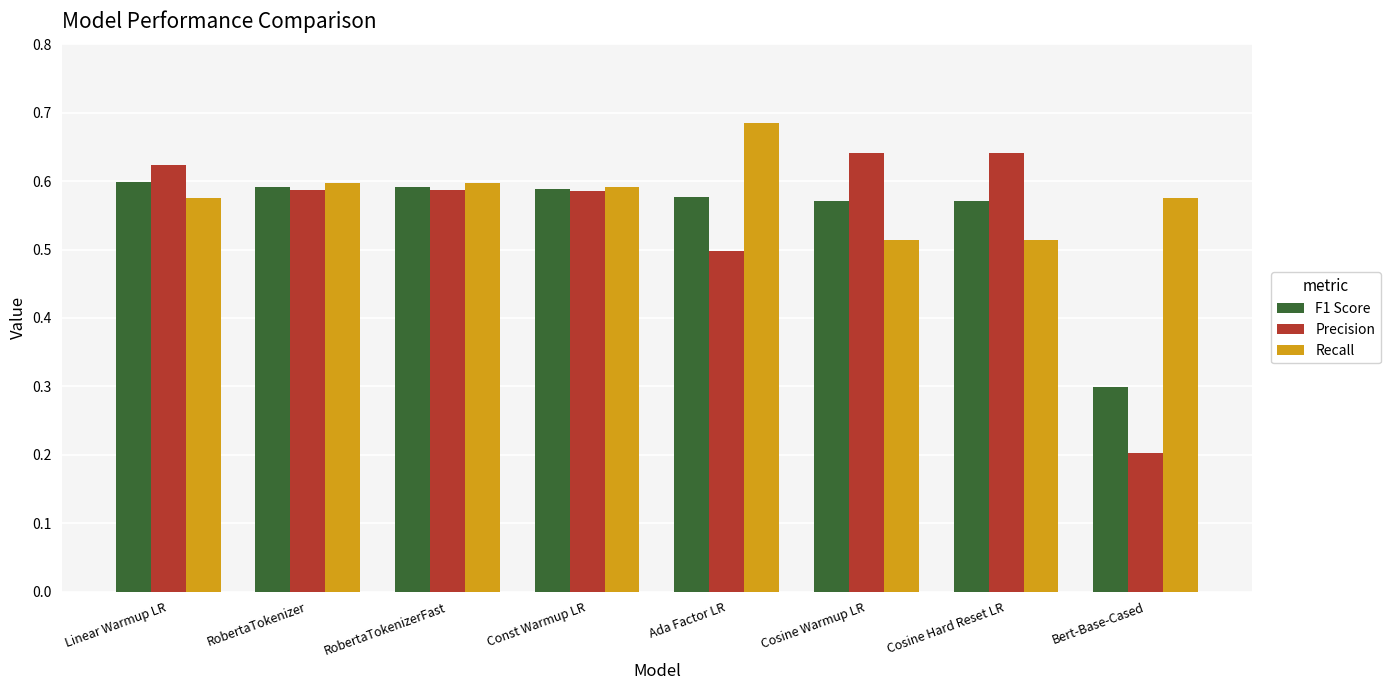

What is the label of the 1st bar from the left?

Linear Warmup LR